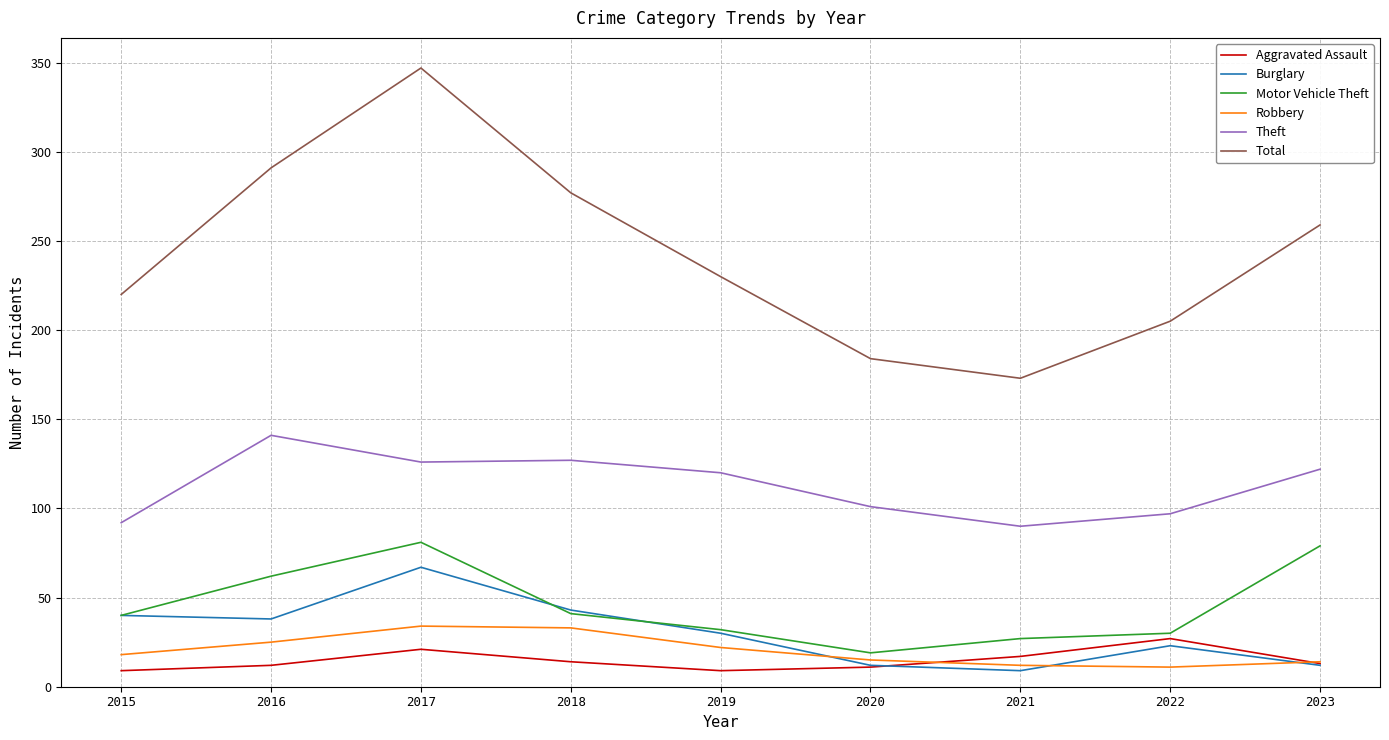

Rank the categories by Total value from lowest to highest.

2021, 2020, 2022, 2015, 2019, 2023, 2018, 2016, 2017